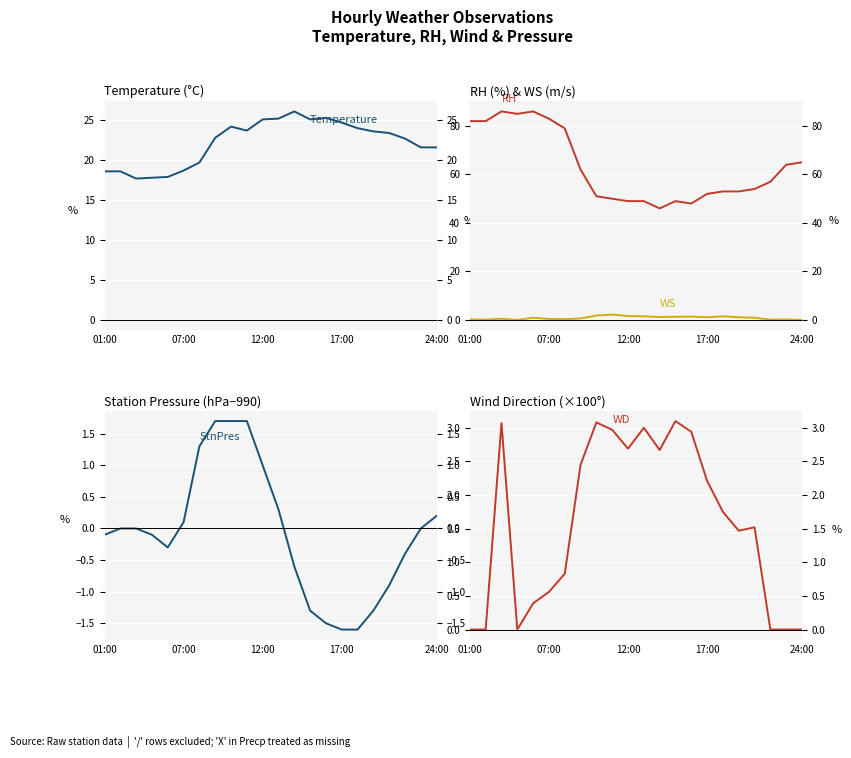

What is the value of the WD point at the 7th from the left?

0.8